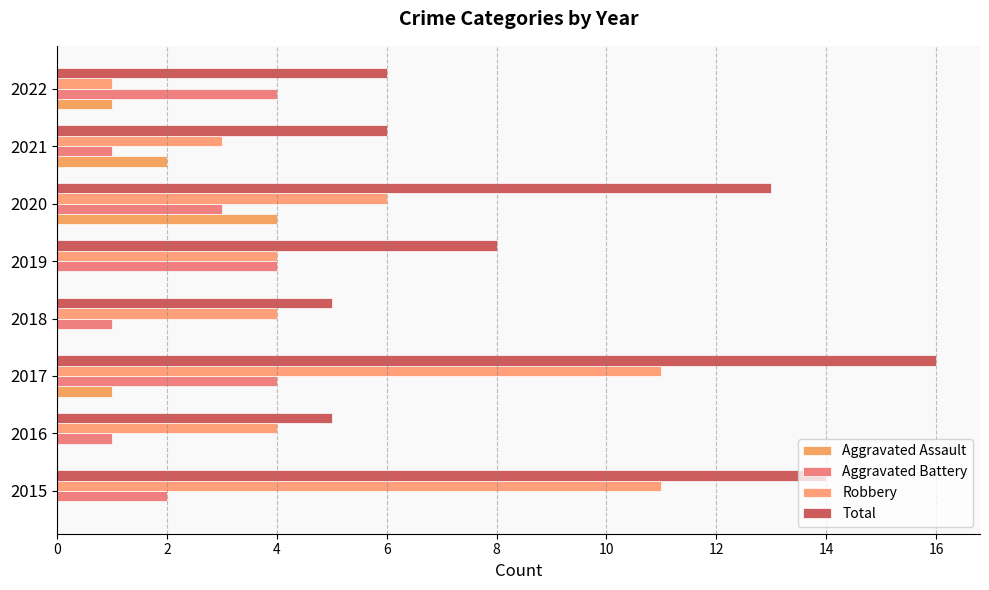

How many series are shown in this chart?

4